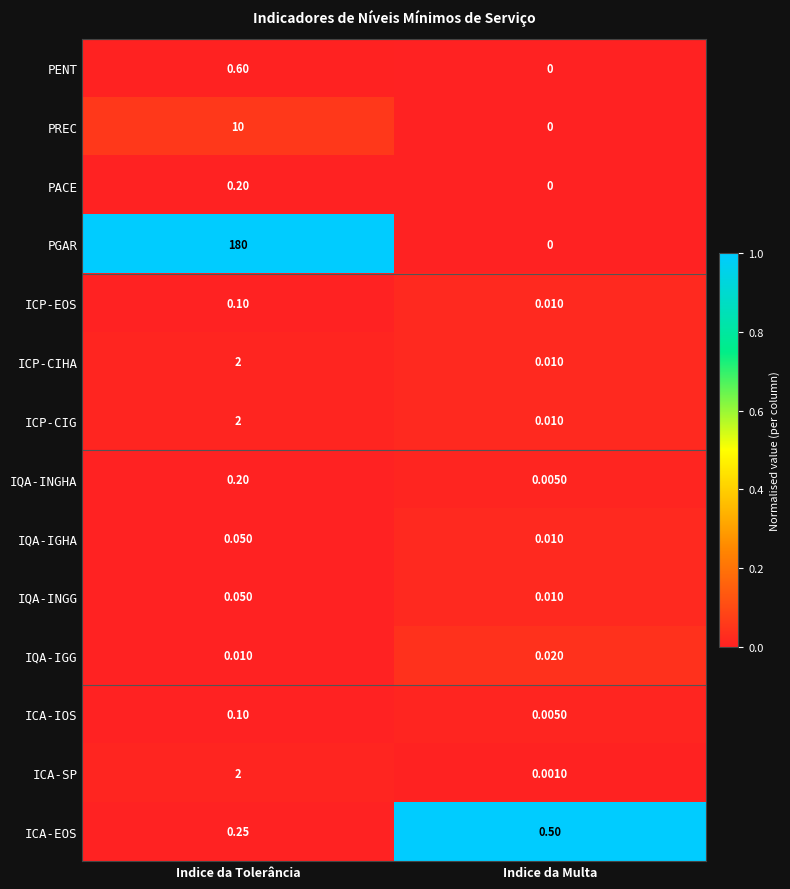

What is the total value across all series at Indice da Tolerância?

197.6